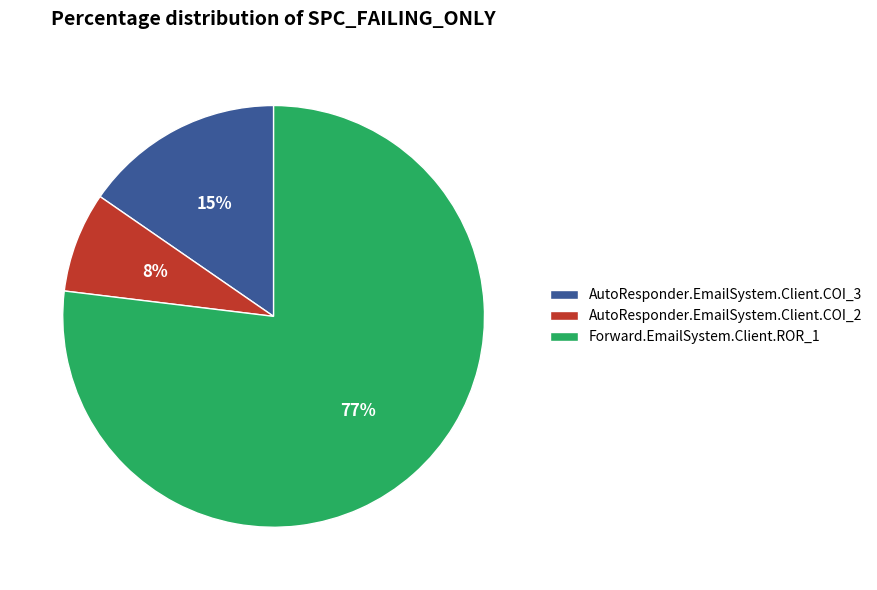

Is it true that AutoResponder.EmailSystem.Client.COI_2 is 1% of the pie?

False